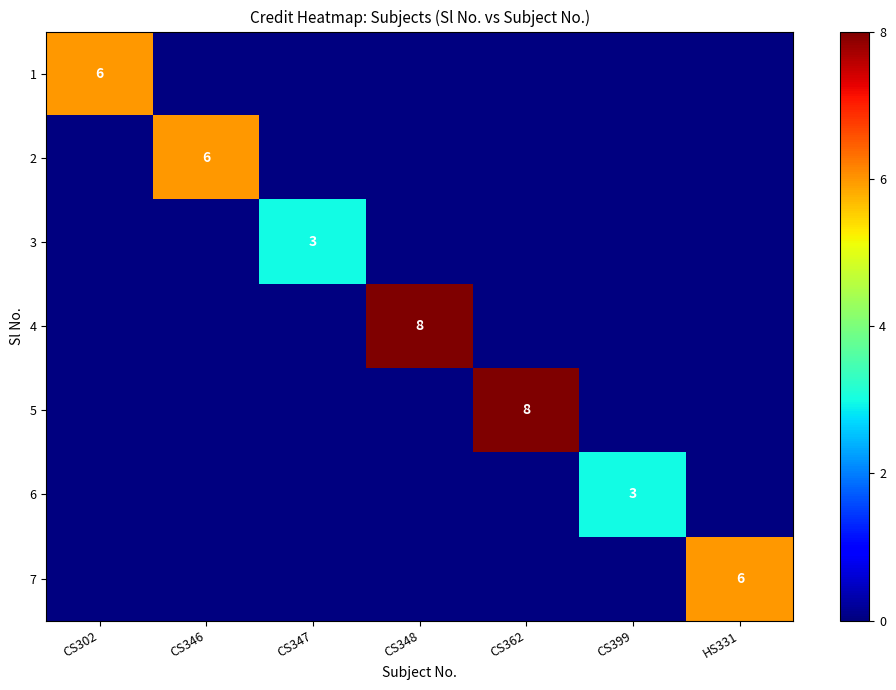

What value does the 5 series have at CS362?

8